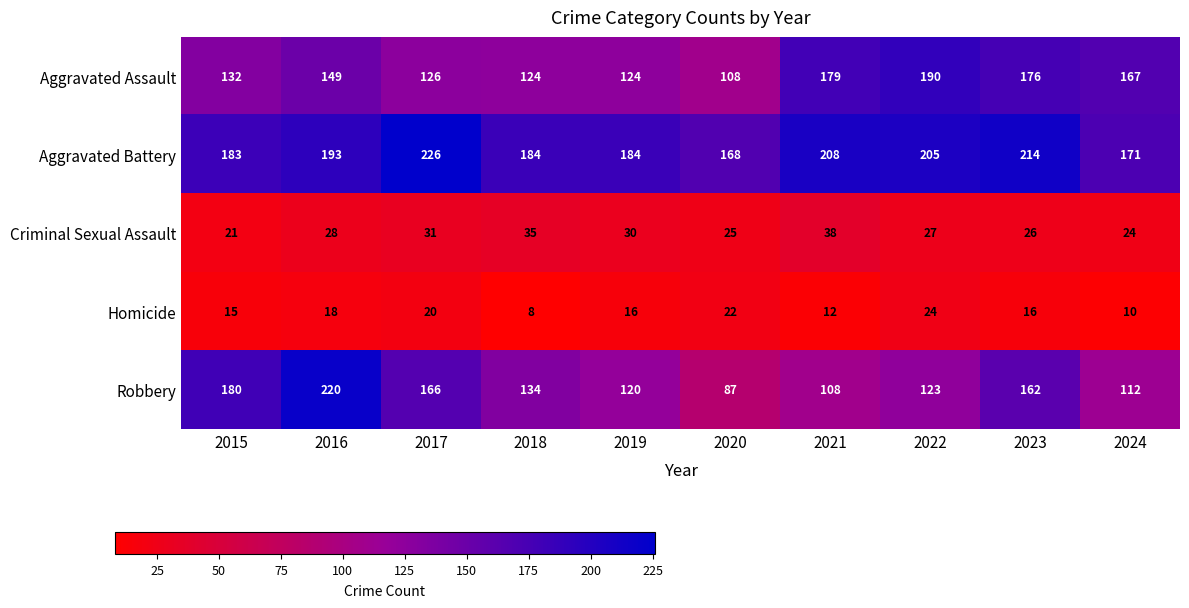

What value does the Criminal Sexual Assault series have at 2015?

21